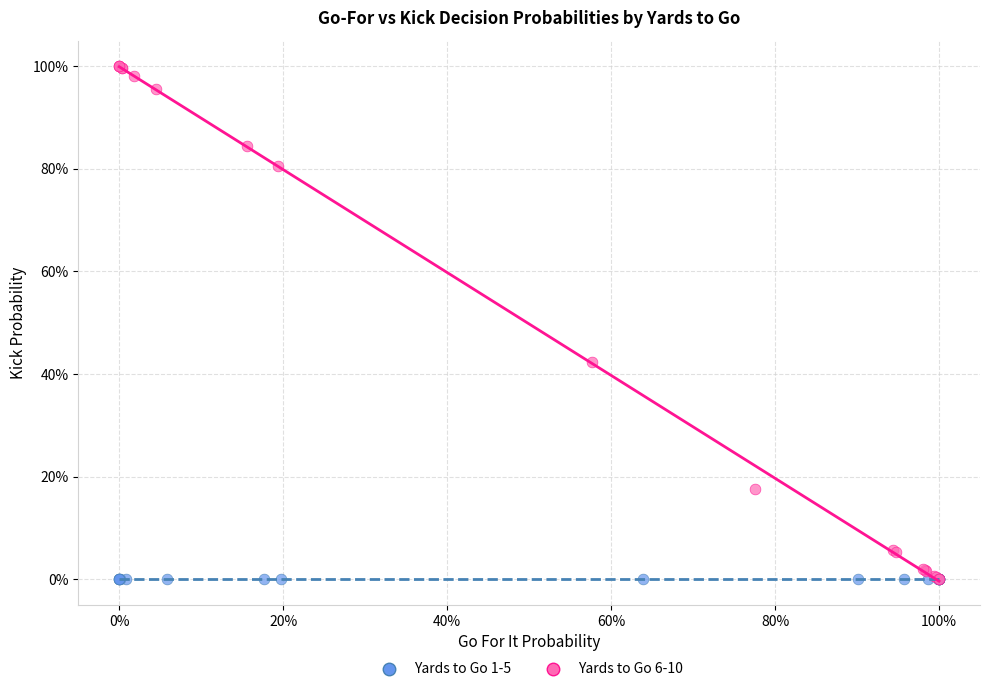

What are all the series names shown in the legend?

Yards to Go 1-5, Yards to Go 6-10